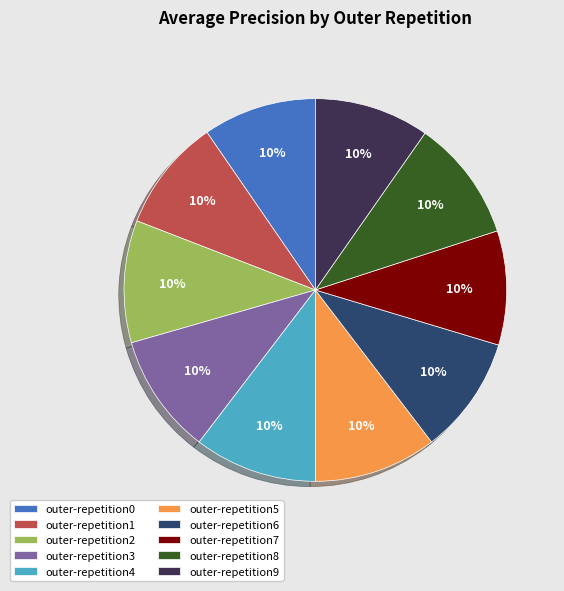

What percentage is the outer-repetition6 slice, to the nearest percent?

10%